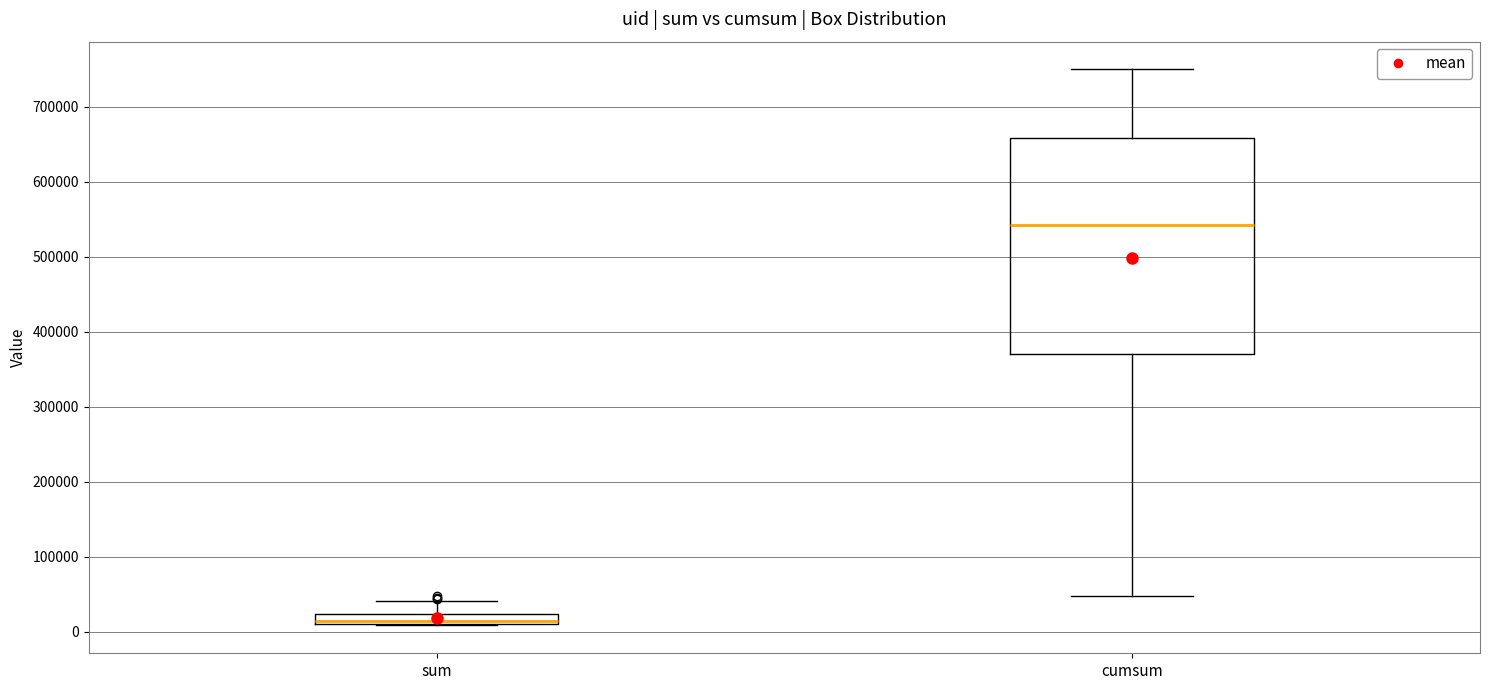

Comparing the boxes themselves (not the whiskers), which one is the tallest?

cumsum